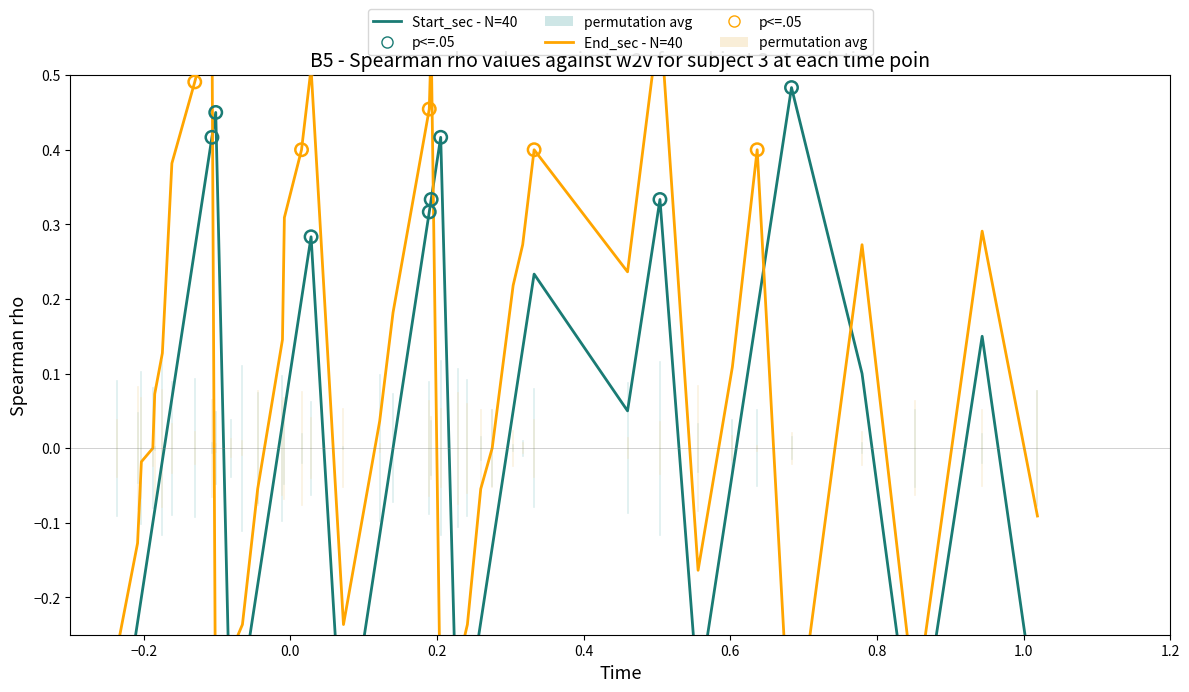

Which series contains the highest Y value?

End_sec